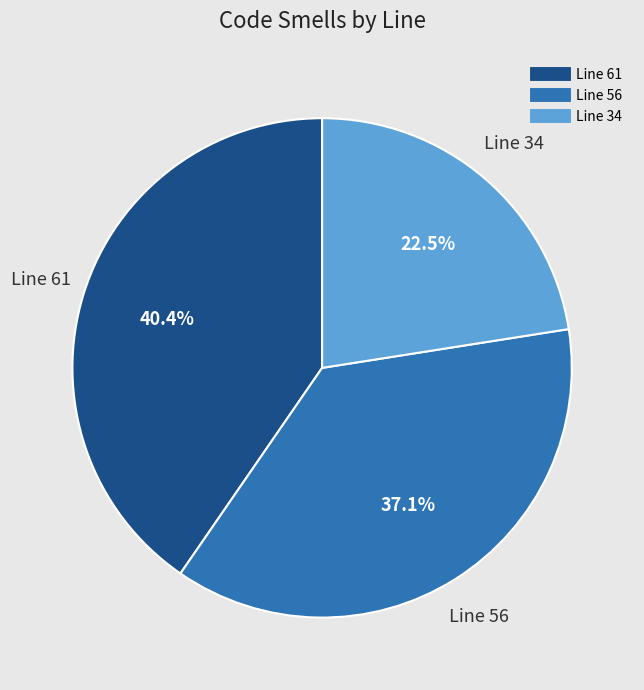

What is the ratio of the value at Line 56 to the value at Line 34?

1.6